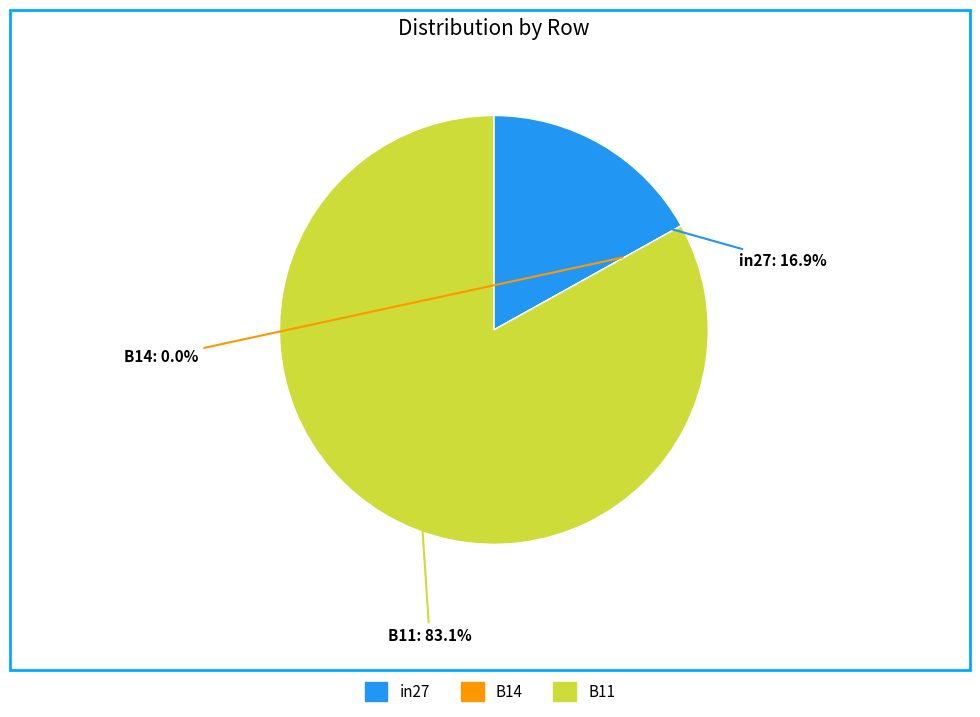

To the nearest percent, what is the difference between the B11 and in27 slice percentages?

66%